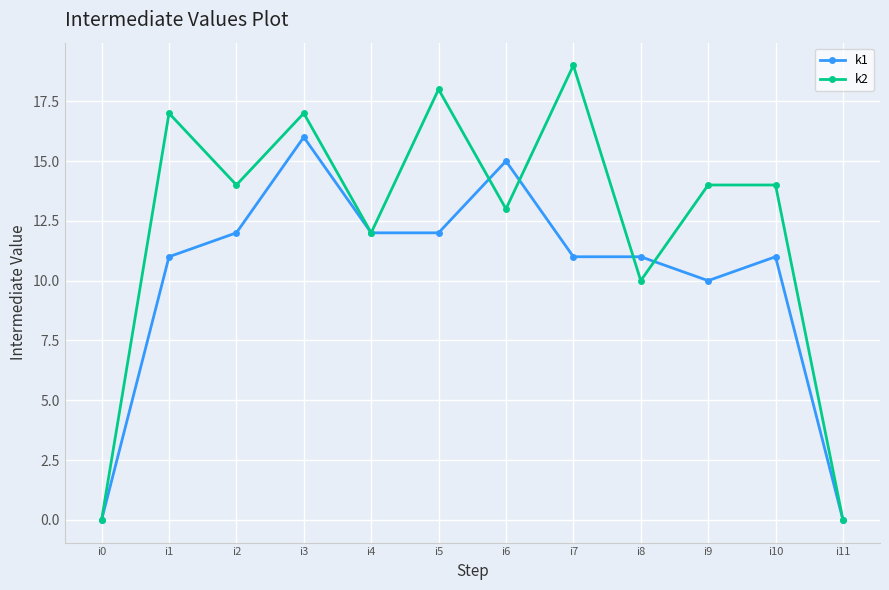

List the series in order of their peak value, highest first.

k2, k1